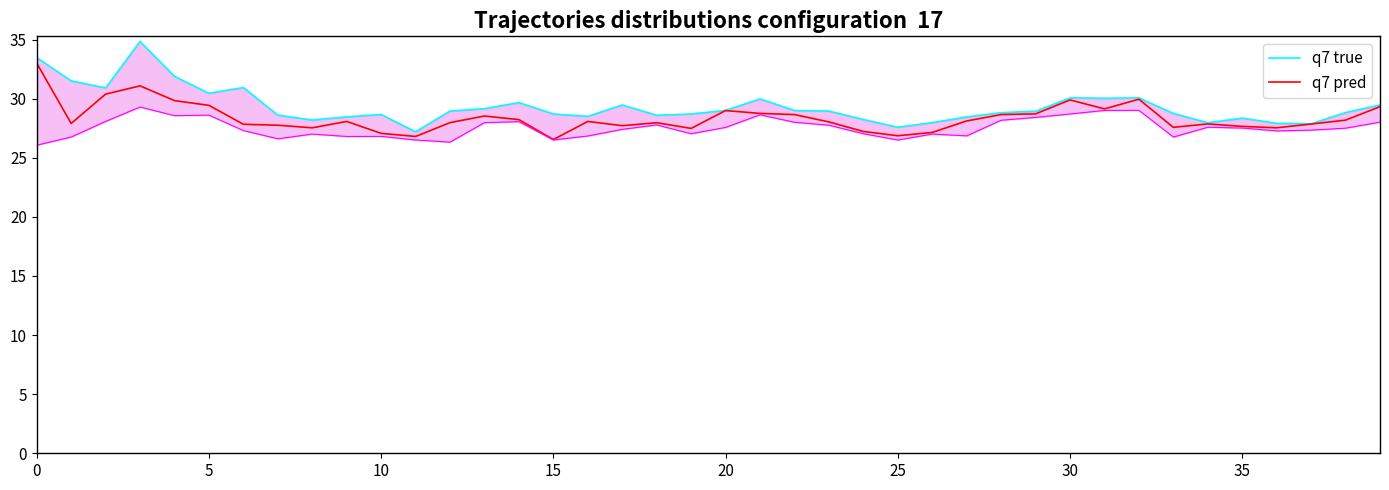

At 29, list the series in order from smallest to largest.

q7 pred, q7 true